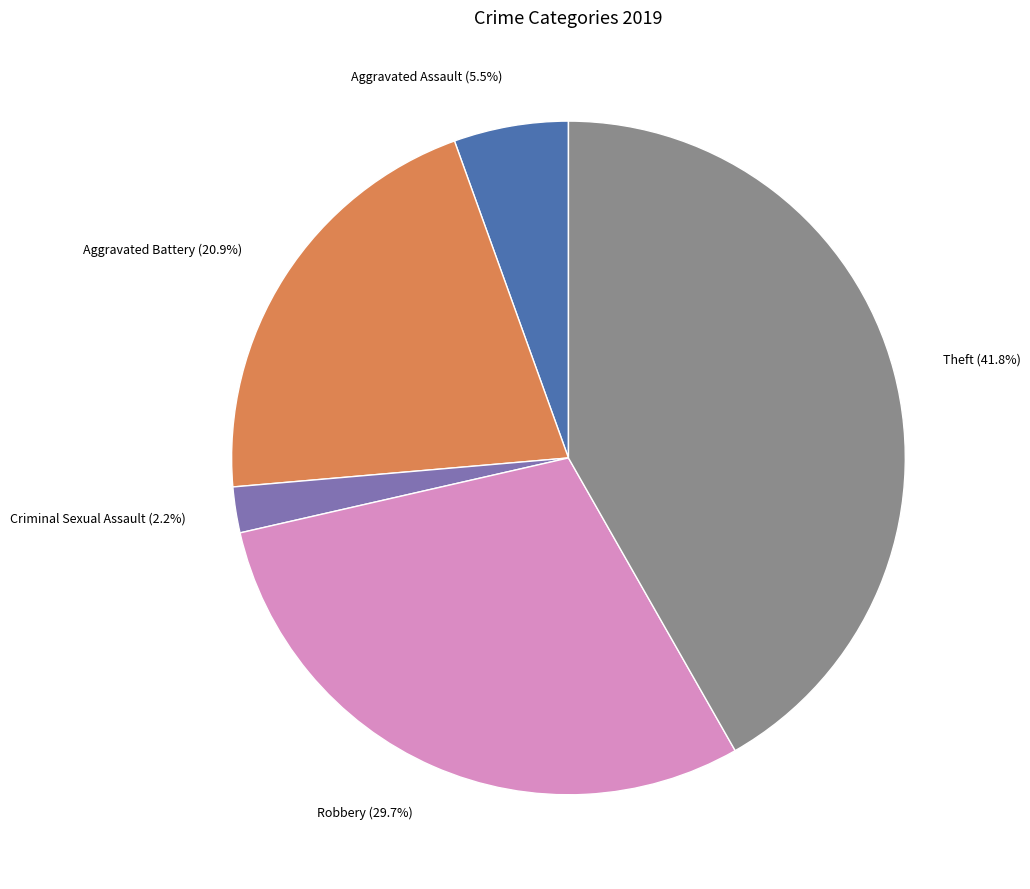

Does any single category account for the majority?

No